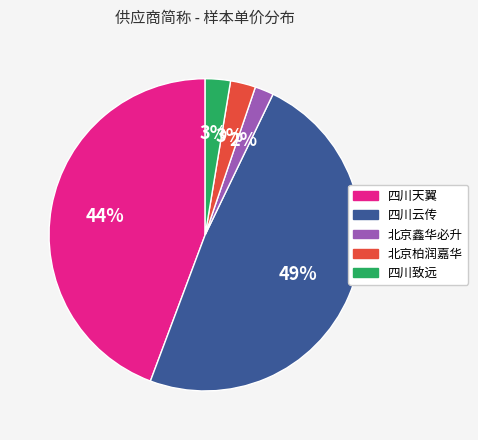

Is there any slice that represents more than half of the pie?

No